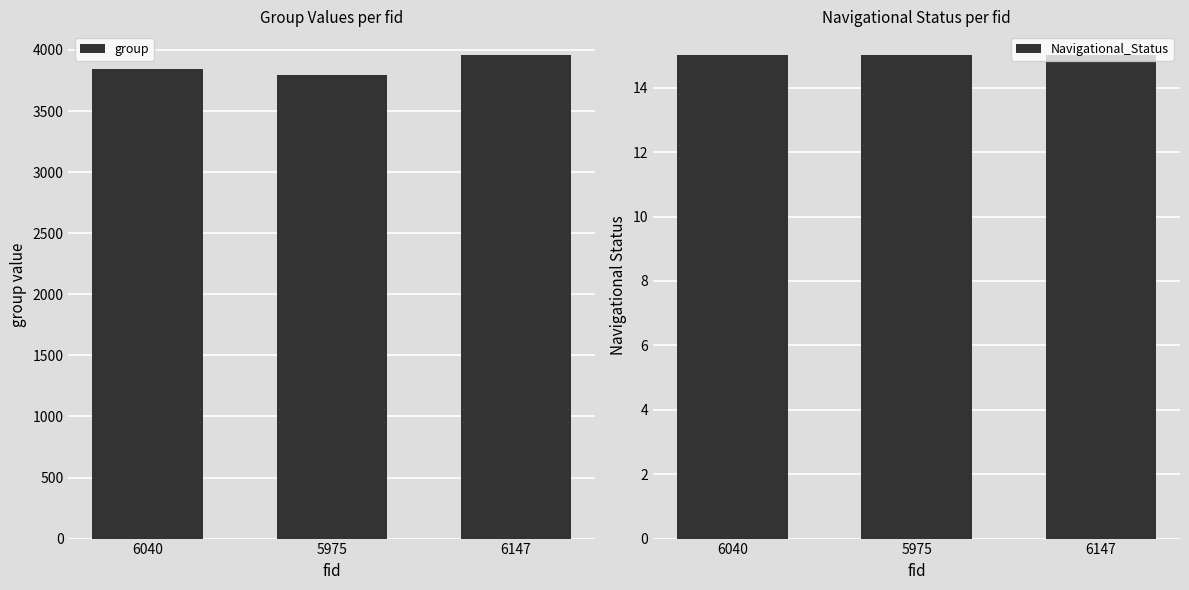

Does the chart contain stacked bars?

No